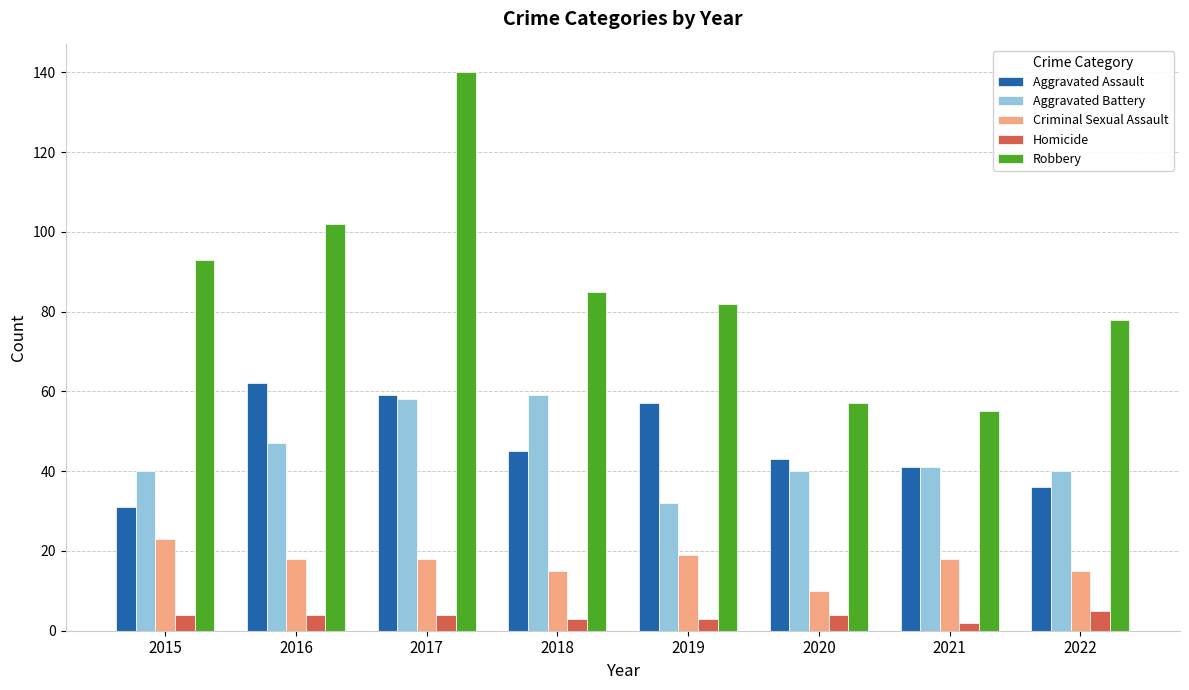

Does the chart contain stacked bars?

No